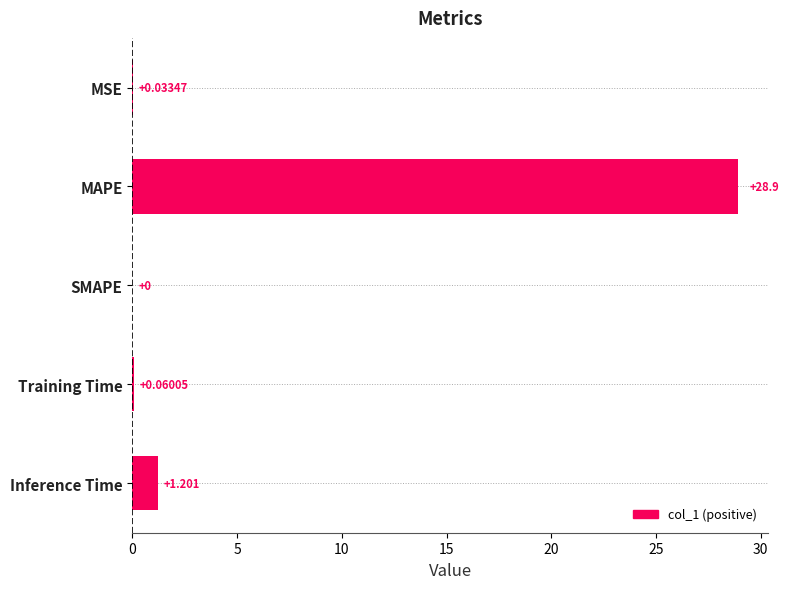

Which has a higher value, MAPE or Training Time?

MAPE